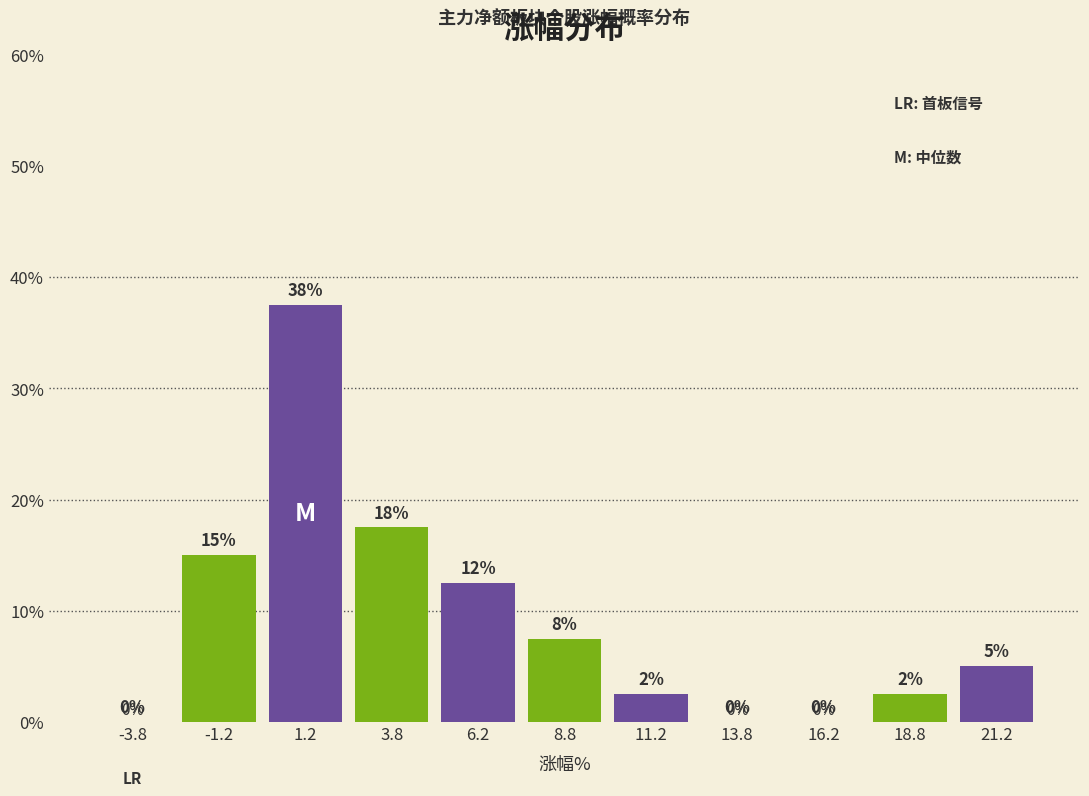

Which range on the x-axis has the tallest bar?

0.0 to 2.5